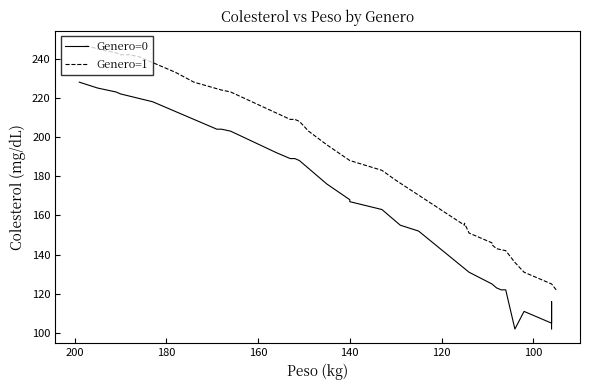

How many data points in Genero=0 are less than 176?

15